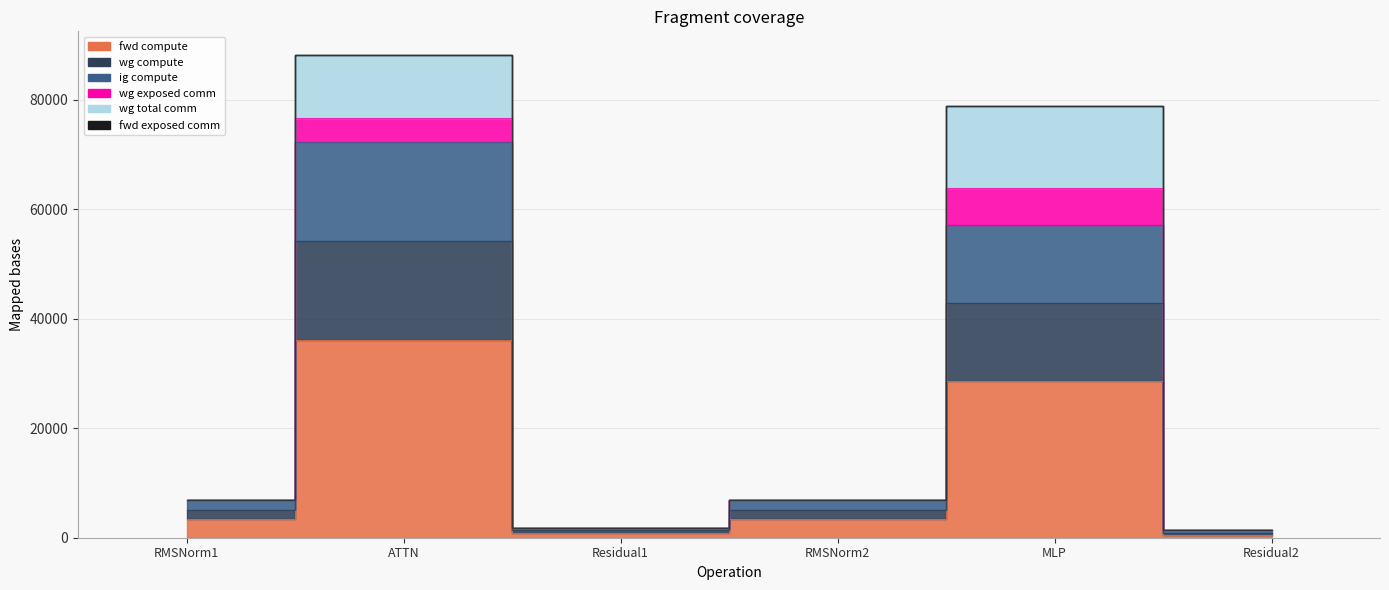

At which category does the chart reach its minimum across all series?

Residual2